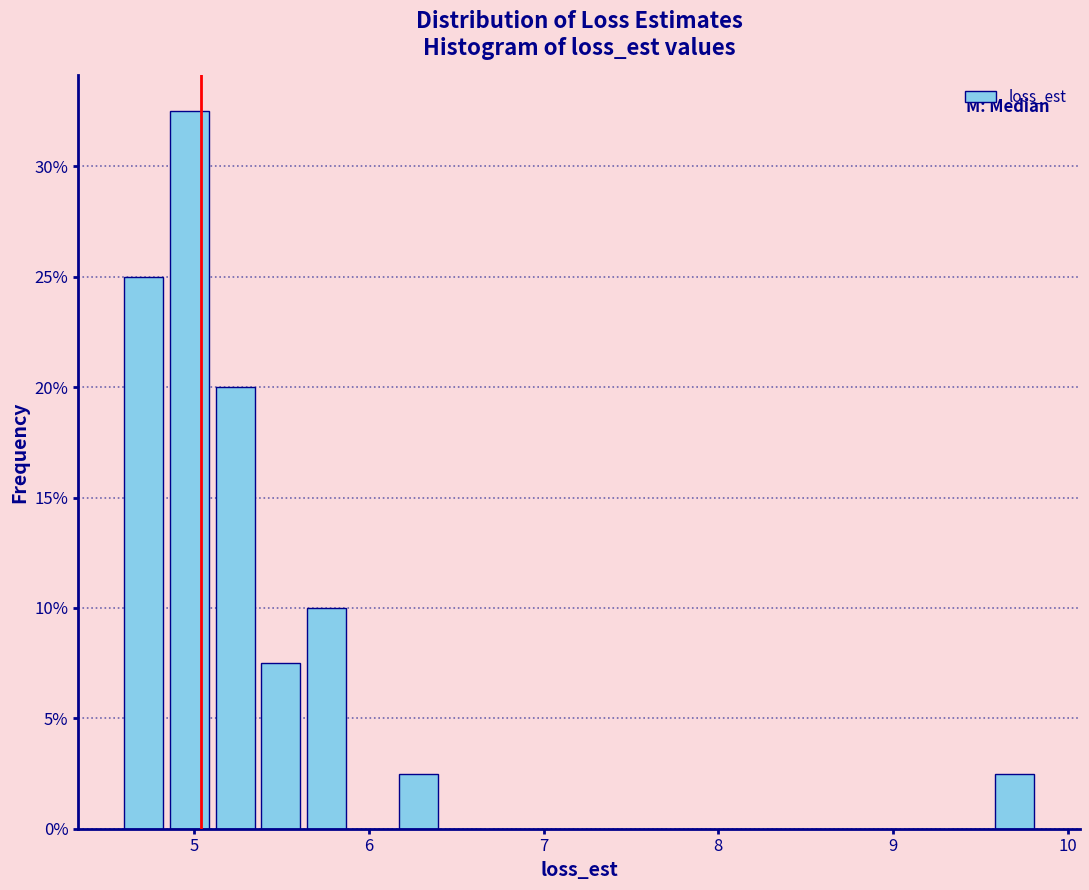

Around what value on the x-axis is the tallest bar? Give the approximate position of its centre, as read against the axis.

5.0